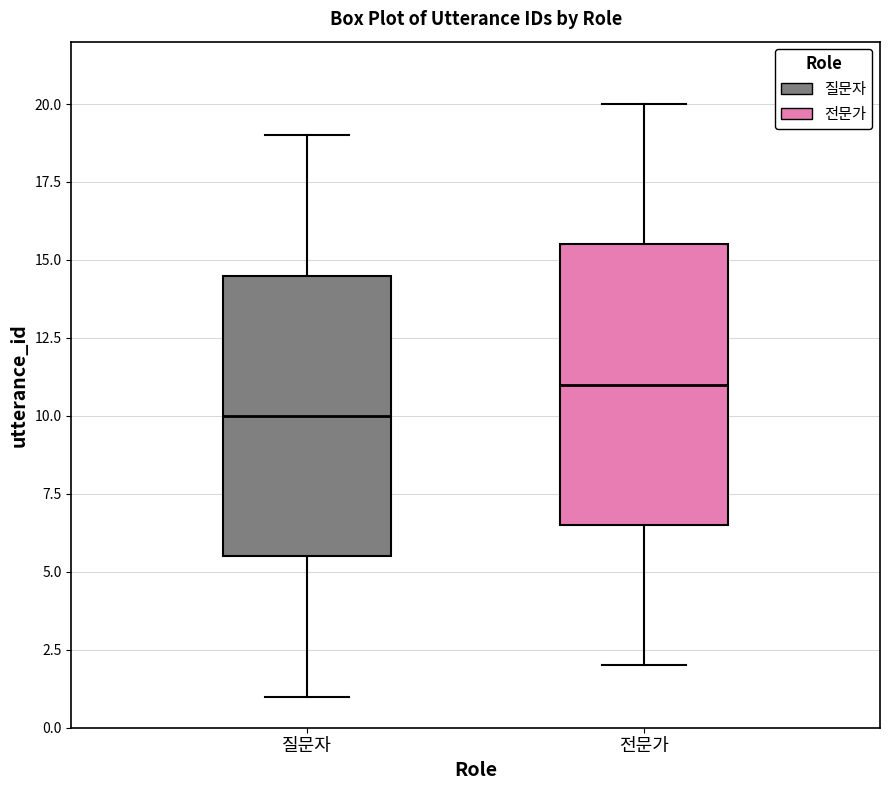

Reading left to right, transcribe this box plot: for each box, give where its median line is, the range the box spans, and where its two whiskers end, as read against the y-axis. The values are not printed on the chart, so give them approximately, as read against the axis.

질문자: median 10.0, box 5.5 to 14.5, whiskers 1.0 to 19.0
전문가: median 11.0, box 6.5 to 15.5, whiskers 2.0 to 20.0